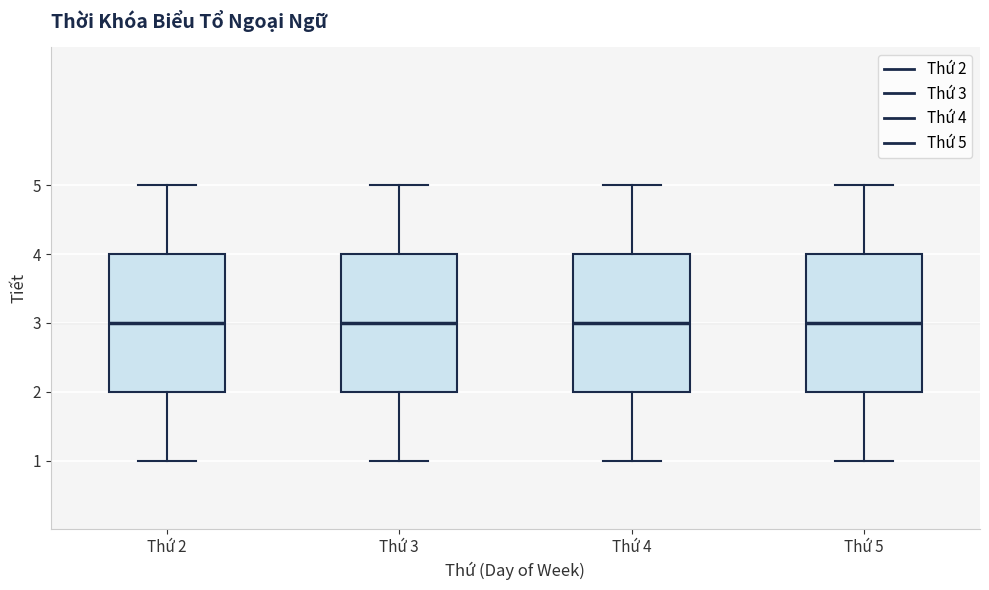

Reading left to right, read every box against the y-axis: the position of its median line, the range the box covers, and the ends of its whiskers. The values are not printed on the chart, so give them approximately, as read against the axis.

Thứ 2: median 3, box 2 to 4, whiskers 1 to 5
Thứ 3: median 3, box 2 to 4, whiskers 1 to 5
Thứ 4: median 3, box 2 to 4, whiskers 1 to 5
Thứ 5: median 3, box 2 to 4, whiskers 1 to 5